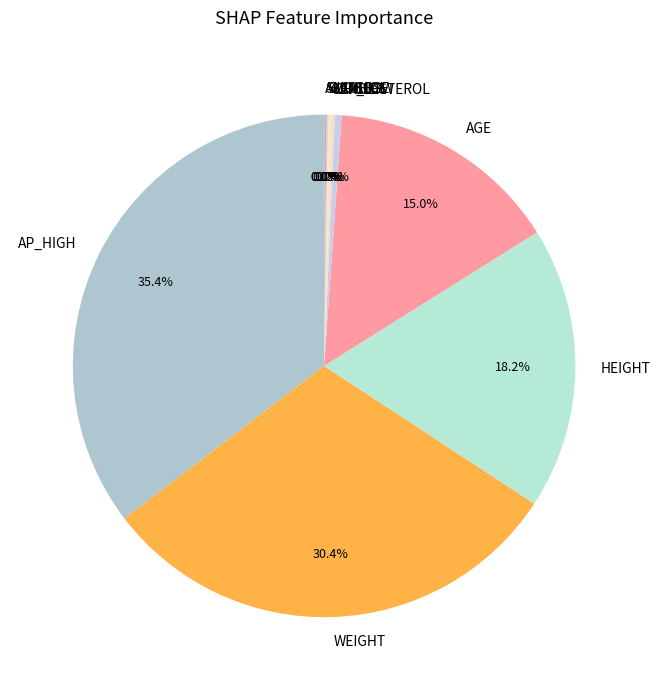

To the nearest percent, what is the average slice percentage?

10%